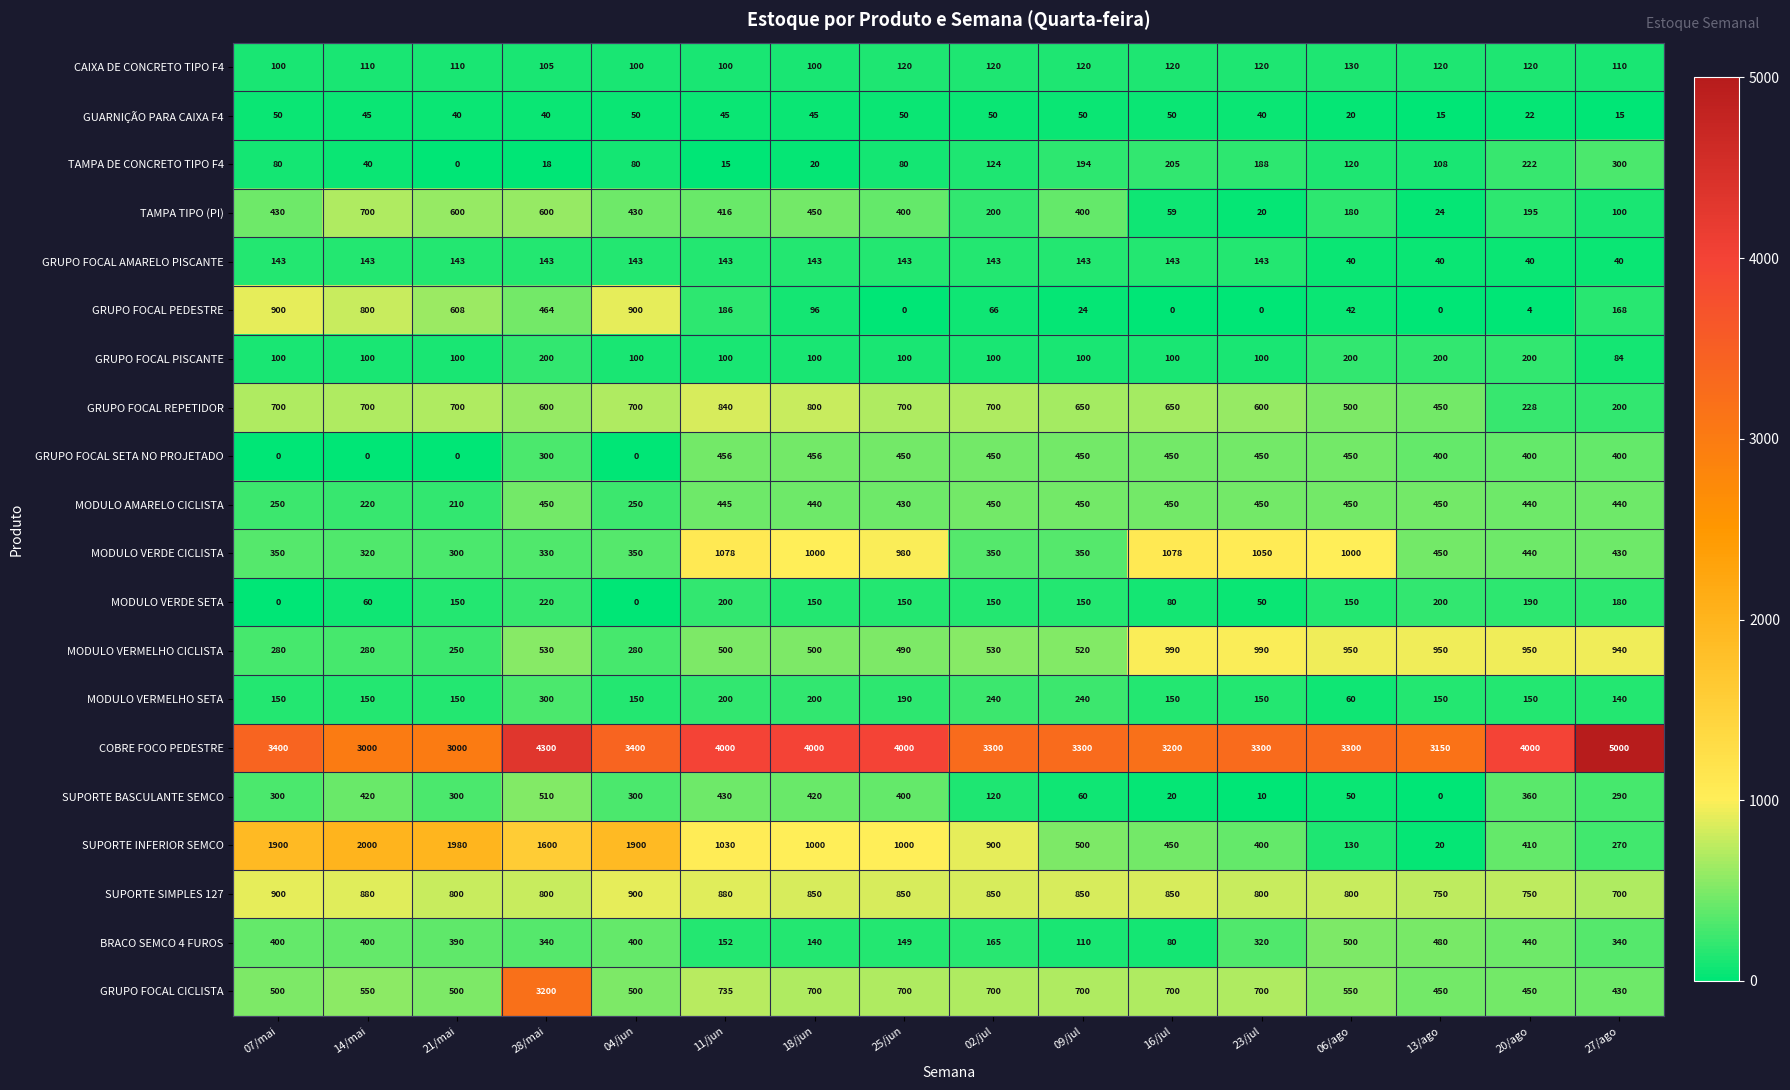

True or false: GRUPO FOCAL PISCANTE has a value of 100 at 23/jul.

True